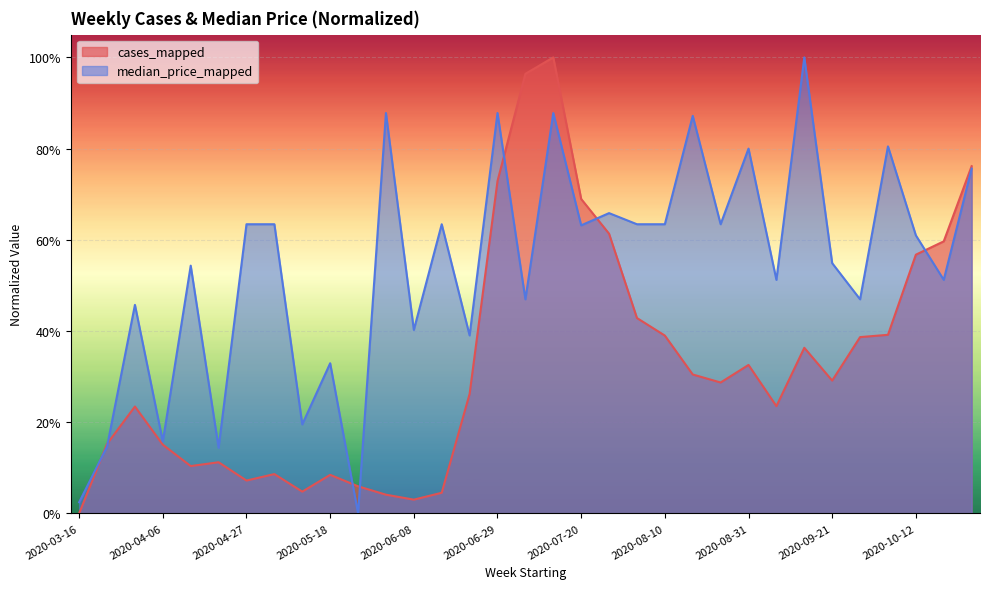

Rank the series at 2020-06-15 from highest to lowest value.

median_price_mapped, cases_mapped